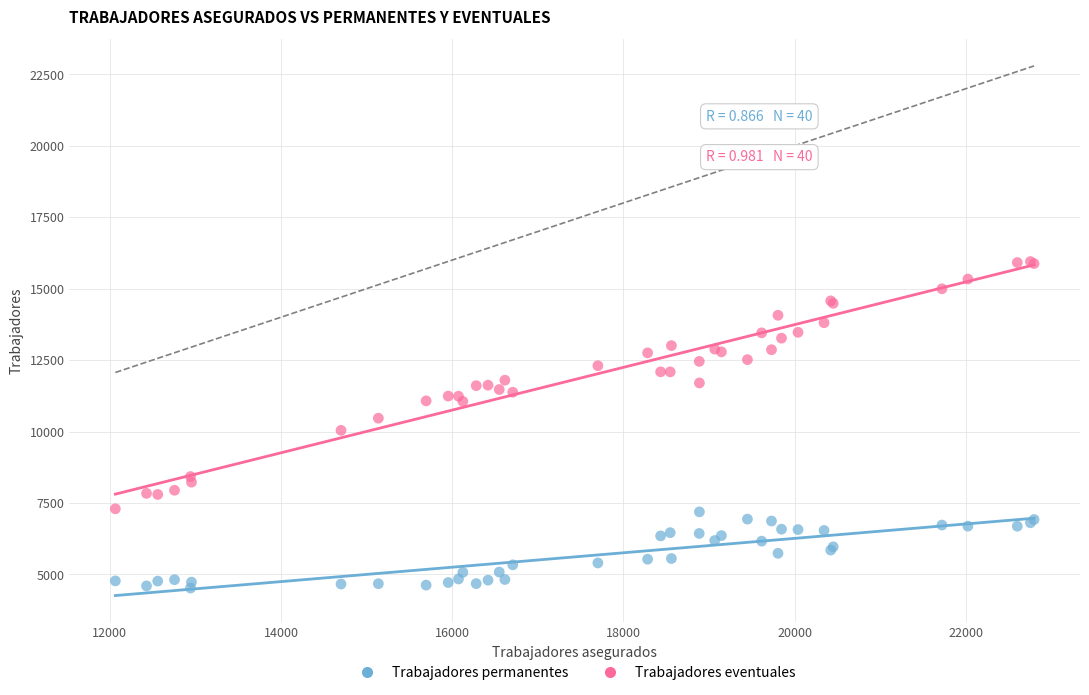

Which series has the largest Y range (max minus min)?

Trabajadores eventuales